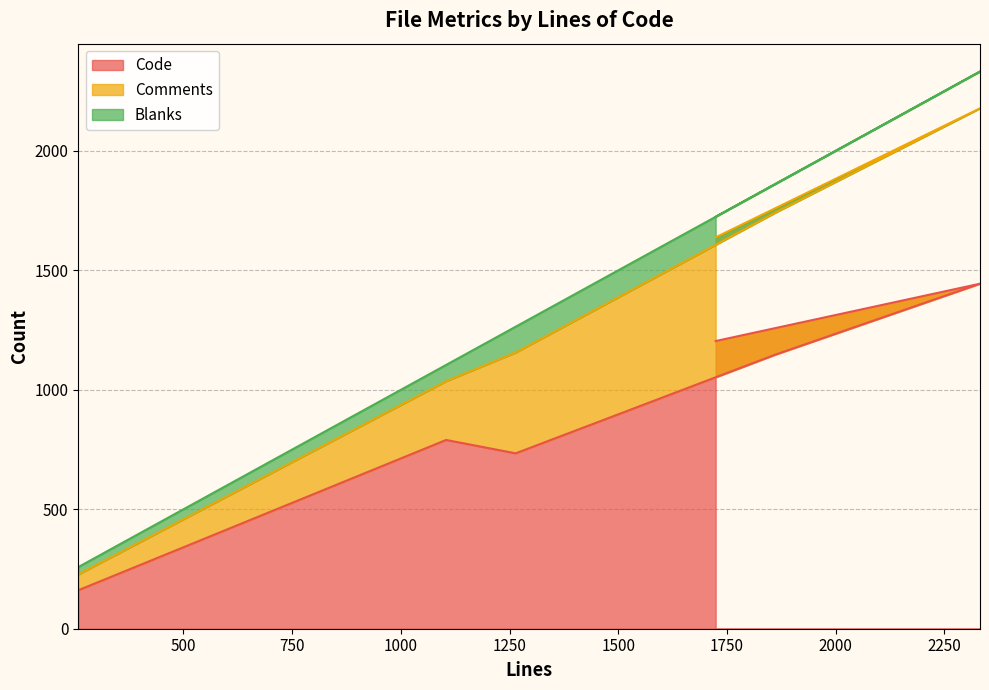

True or false: Comments and Code cross at least once.

False